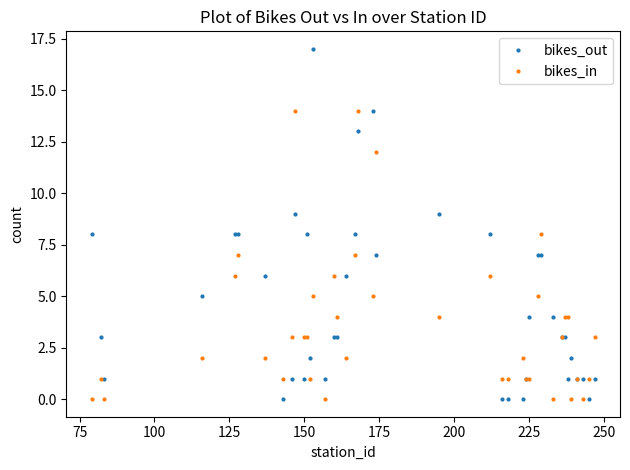

Which series has the widest spread of values?

bikes_out